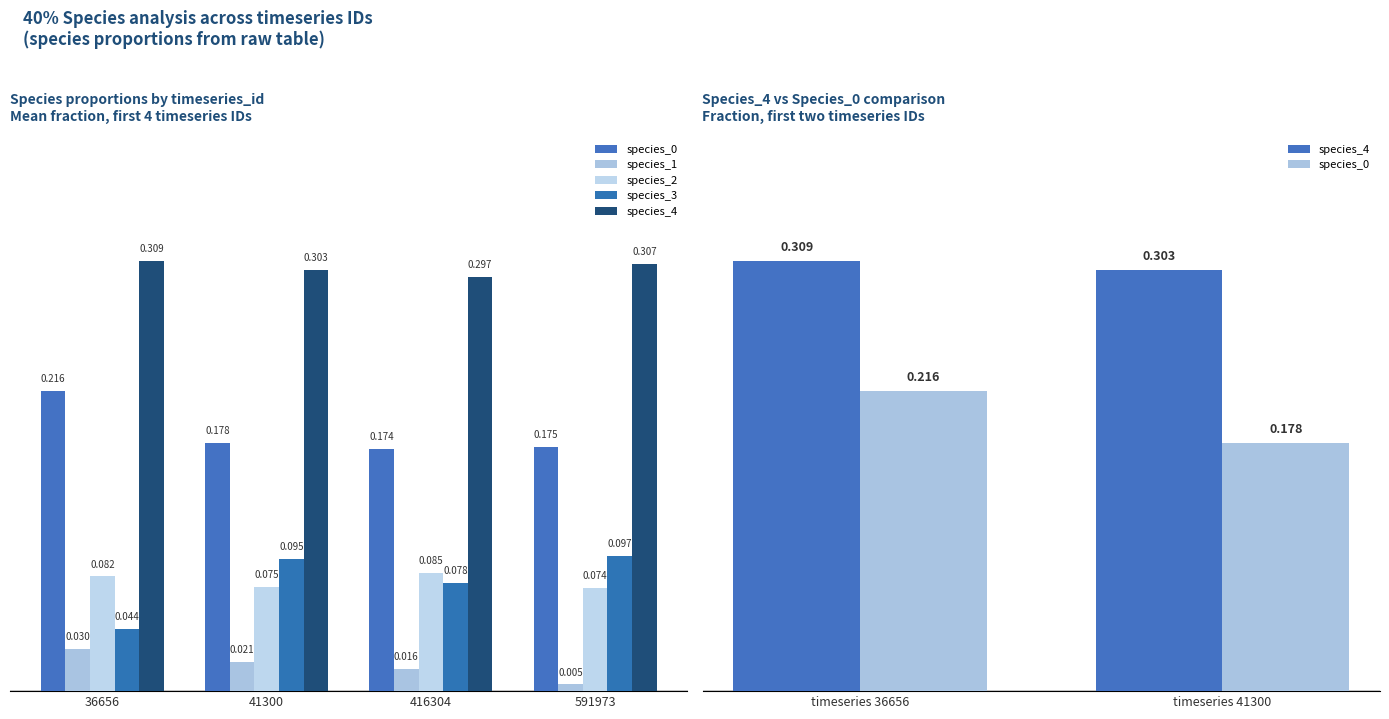

Which series has the largest total across all categories?

species_4